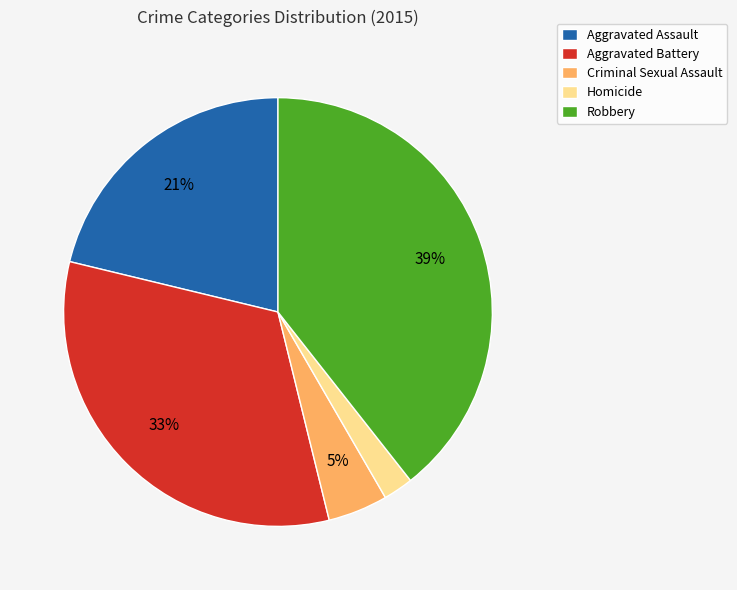

How many slices are in this pie chart?

5